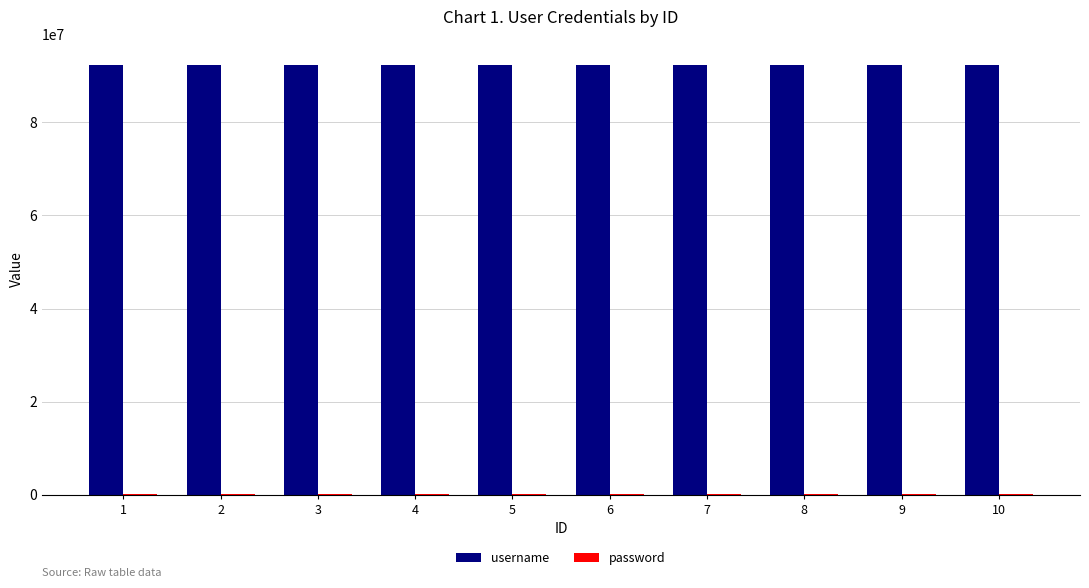

The value of username at 10 is 92214110. True or false?

True